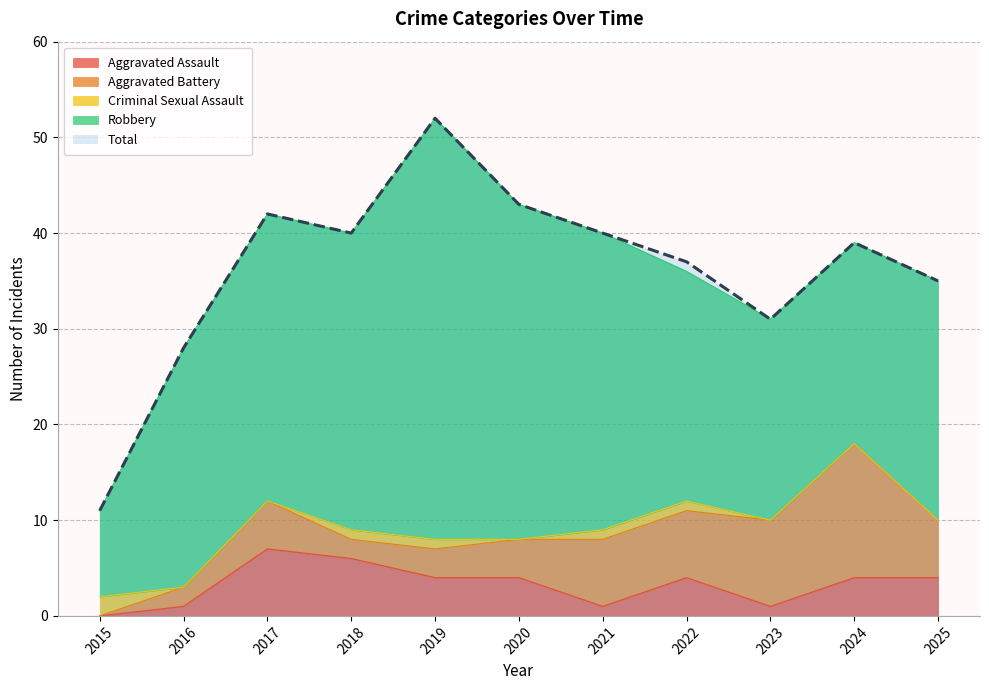

How many positive values does the Aggravated Battery series have?

10